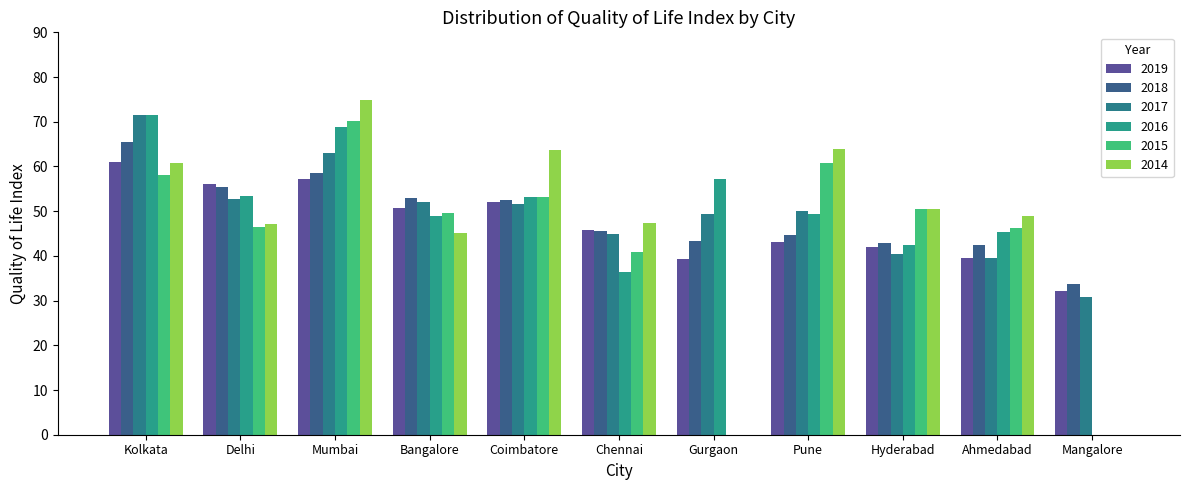

Reading left to right, list all the values displayed in this chart.

2019: 61.1	56.0	57.2	50.6	52.0	45.8	39.4	43.0	42.0	39.5	32.2
2018: 65.5	55.4	58.4	52.8	52.5	45.6	43.4	44.7	43.0	42.4	33.6
2017: 71.6	52.8	63.1	52.1	51.7	44.9	49.4	50.0	40.4	39.5	30.9
2016: 71.5	53.4	68.8	48.9	53.2	36.4	57.1	49.5	42.5	45.2	0.0
2015: 58.0	46.4	70.2	49.7	53.2	40.9	0.0	60.9	50.5	46.2	0.0
2014: 60.9	47.1	74.8	45.1	63.8	47.3	0.0	64.0	50.5	49.0	0.0